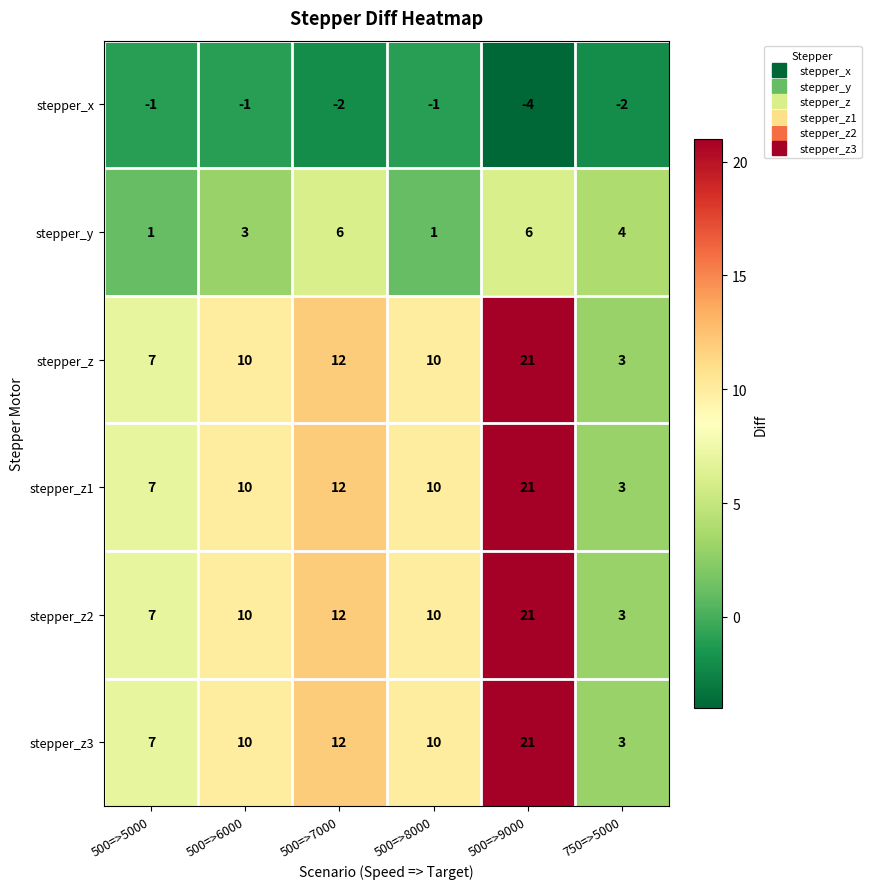

What is the total value across all series at 500=>8000?

40